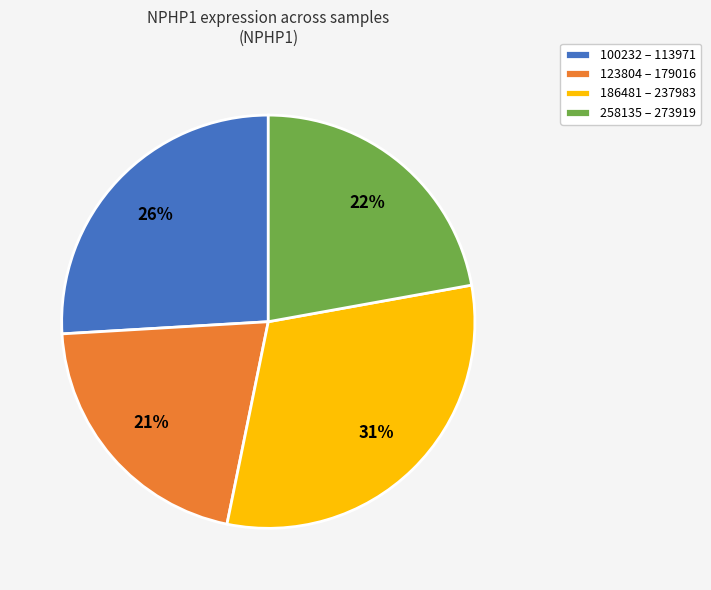

Does any single category account for the majority?

No